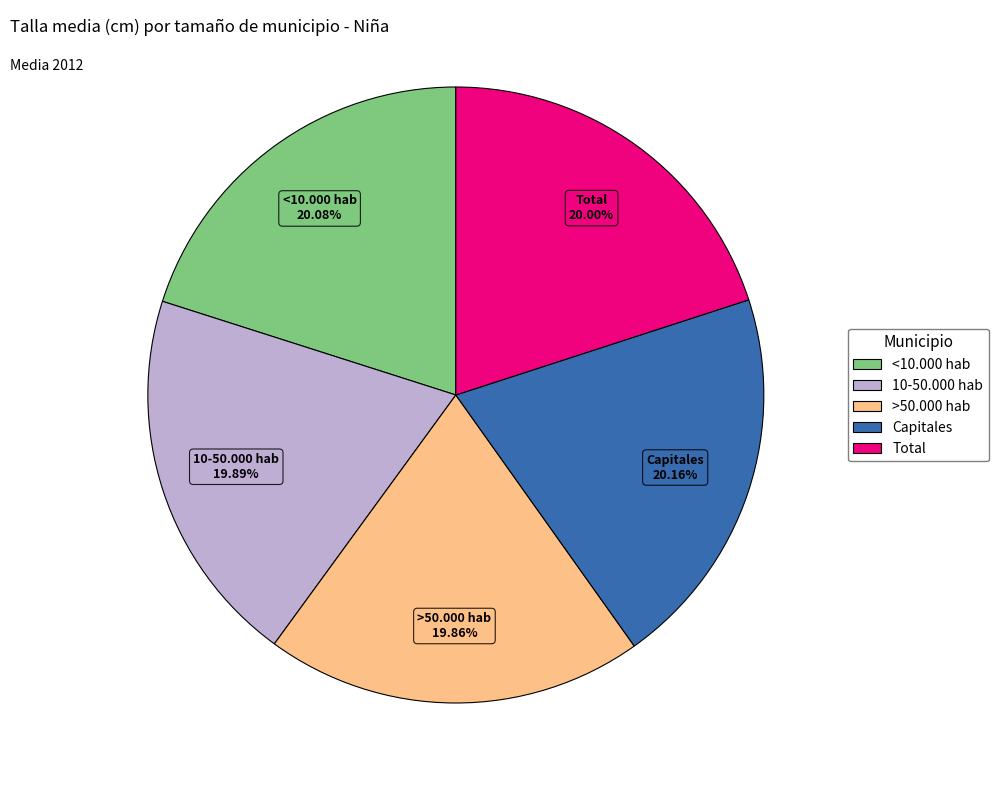

What percentage do Capitales and >50.000 hab together represent?

40.0%